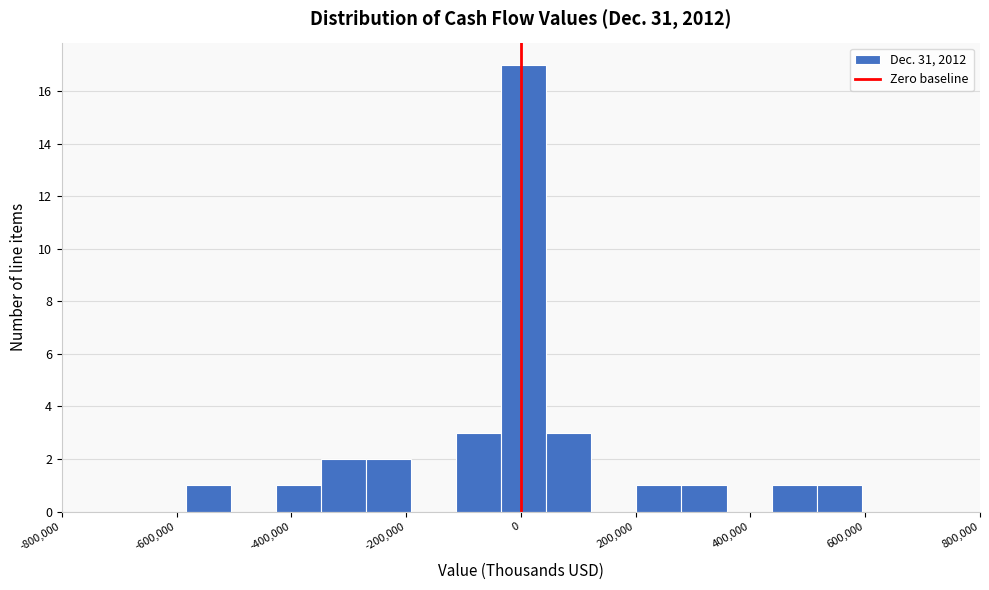

Around what value on the x-axis is the tallest bar? Give the approximate position of its centre, as read against the axis.

0